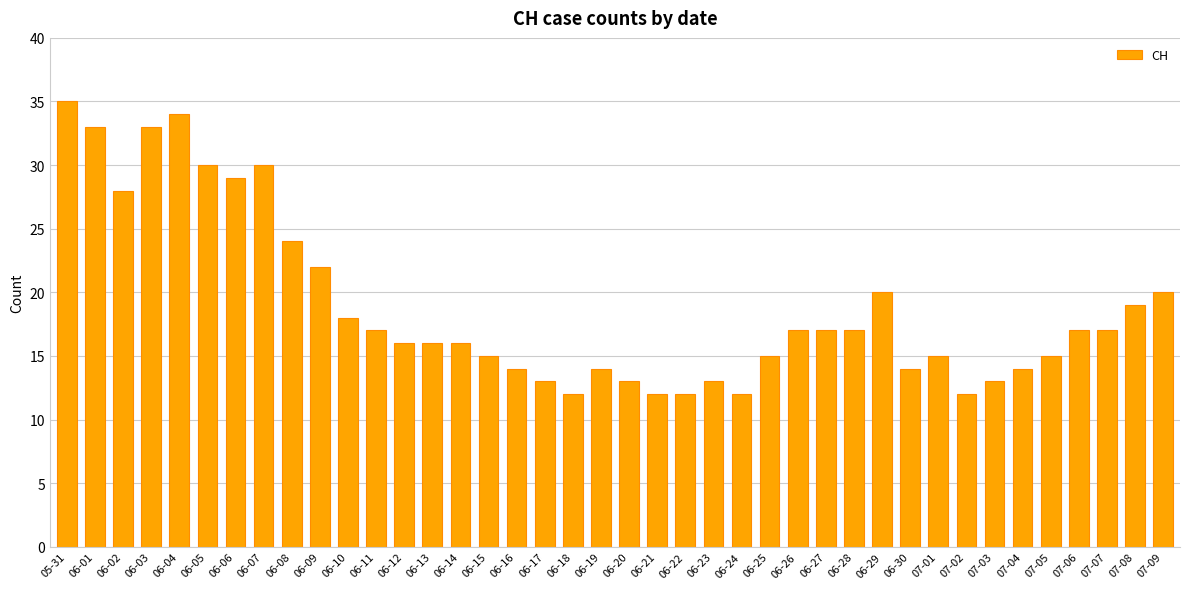

What is the value of the 39th bar from the left?

19